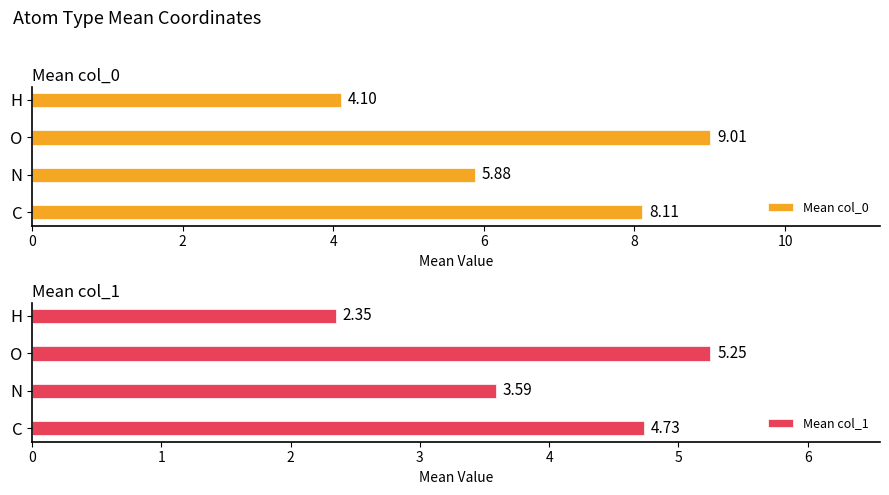

What is the sum of the Mean col_1 values at O and C?

10.0